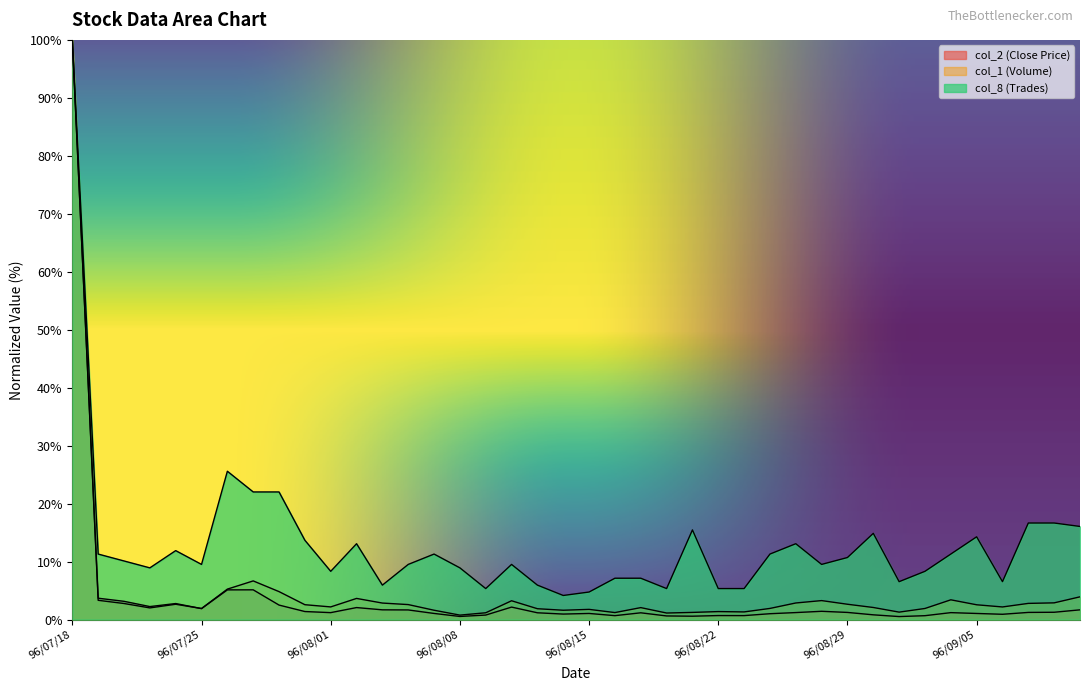

What position from the right is 96/08/01?

30